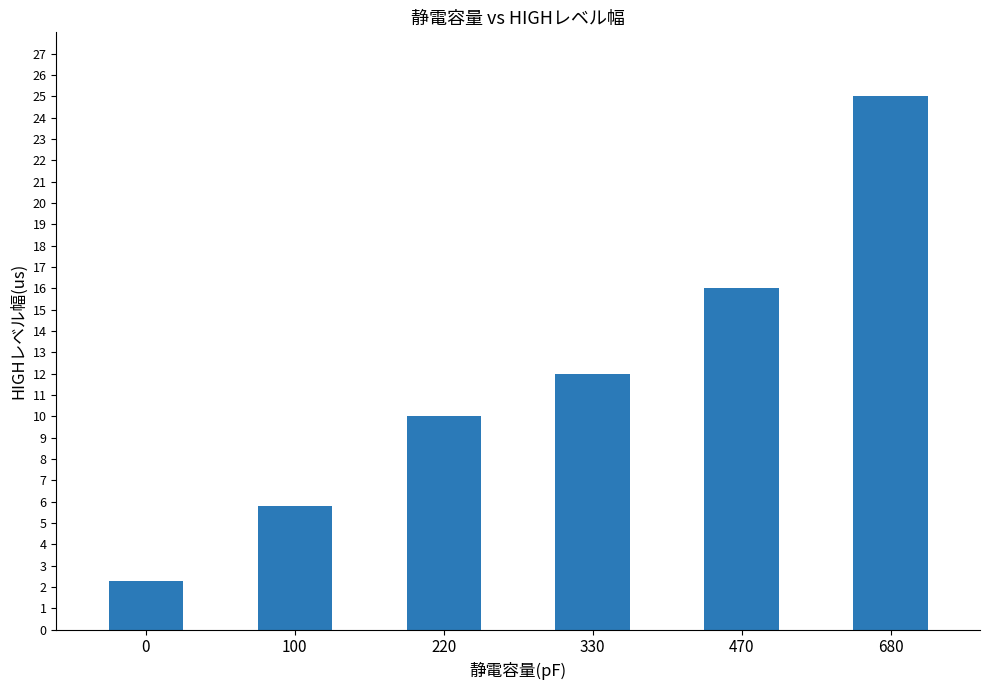

Reading left to right, what are all the values shown in this chart?

0=2.3	100=5.8	220=10.0	330=12.0	470=16.0	680=25.0